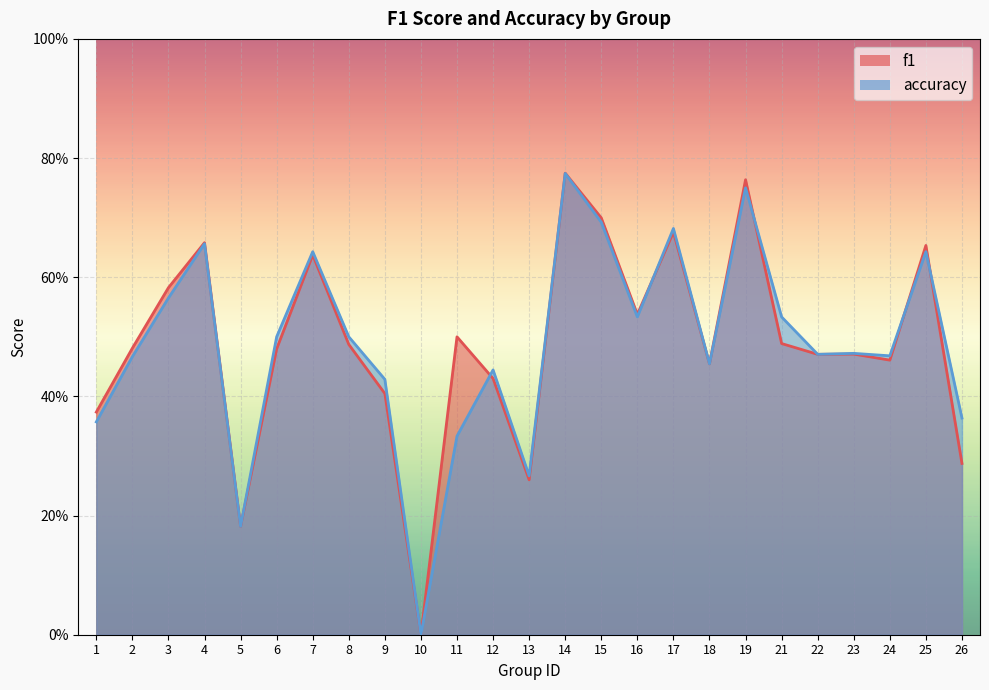

Which series has the widest spread of values?

f1